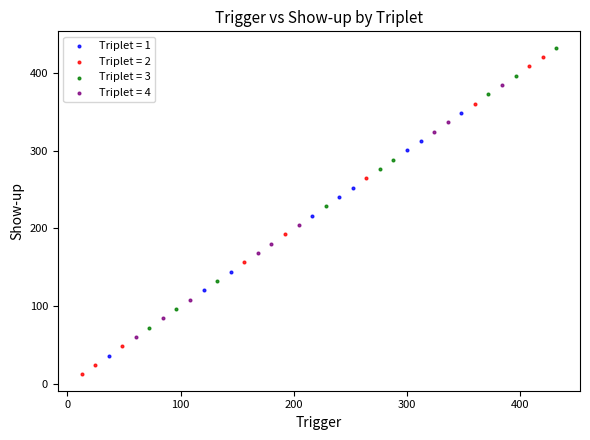

Which series reaches the minimum Y coordinate?

Triplet = 2